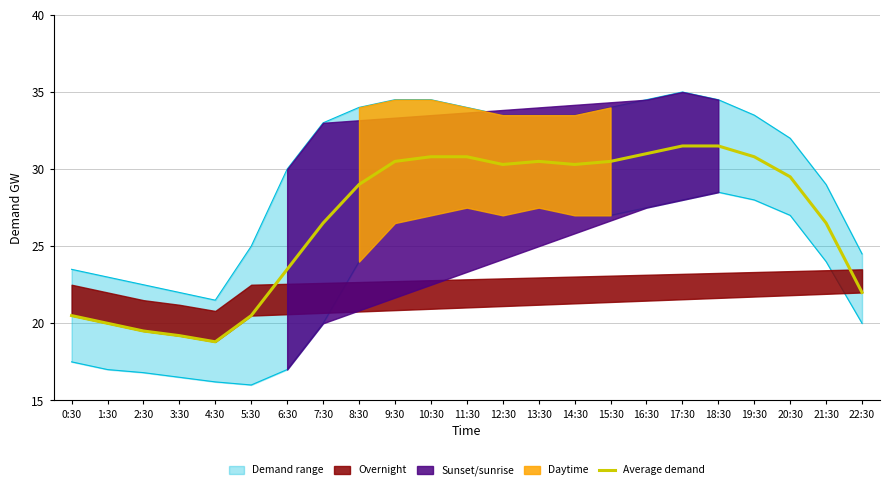

What is the approximate value at 1:30?

20.0